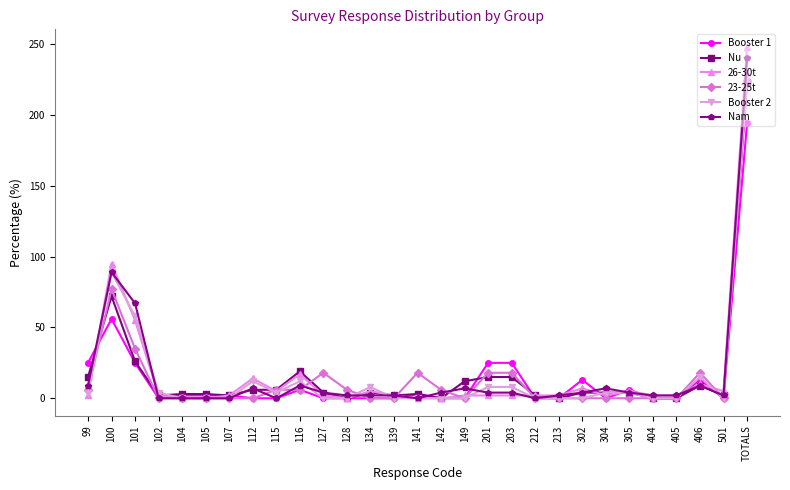

Does the chart have visible grid lines?

No